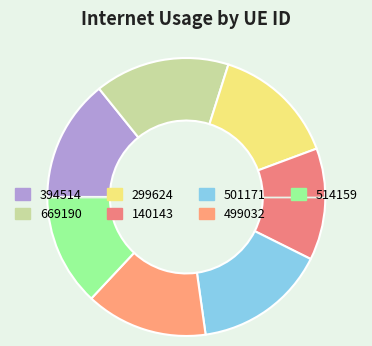

How many slices are in this pie chart?

7